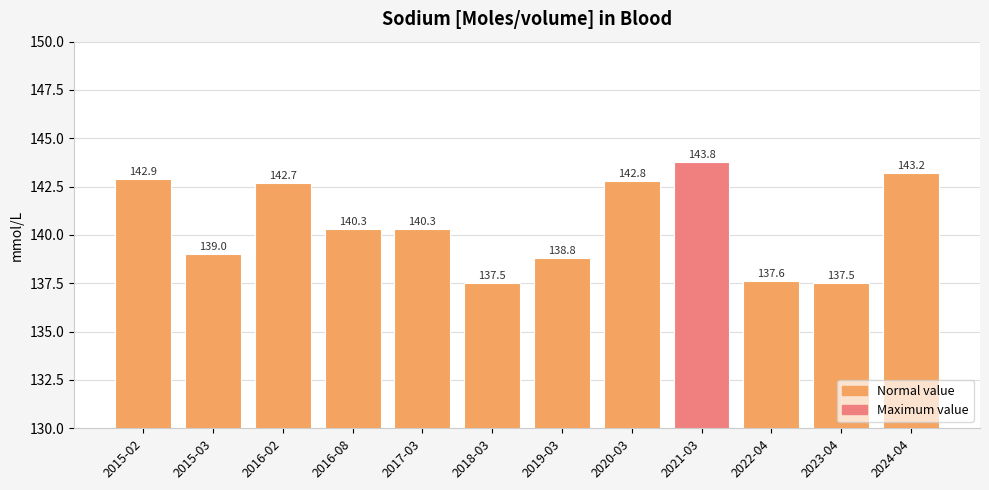

Where does the data first go above 140?

2015-02